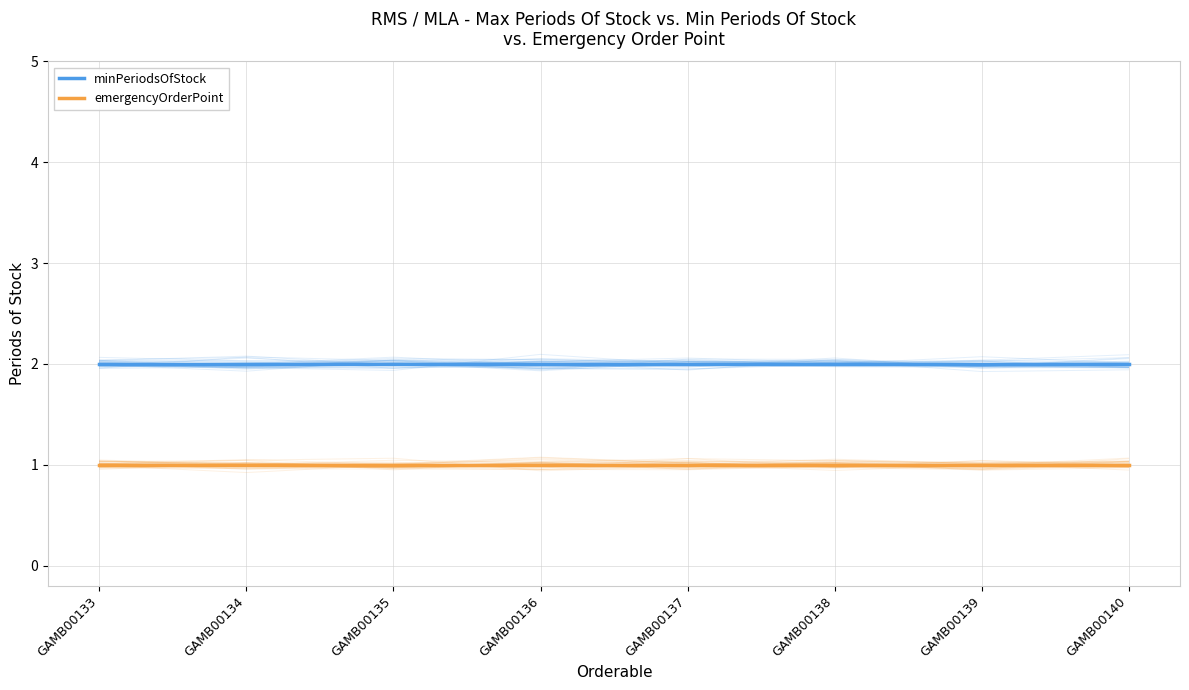

What is the average value of the emergencyOrderPoint series?

1